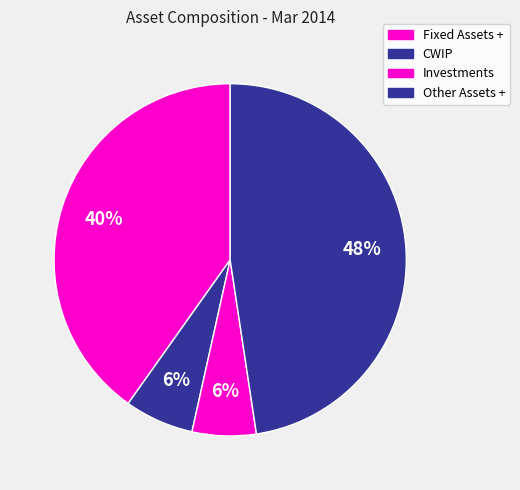

What is the ratio of the value at Investments to the value at CWIP?

0.9